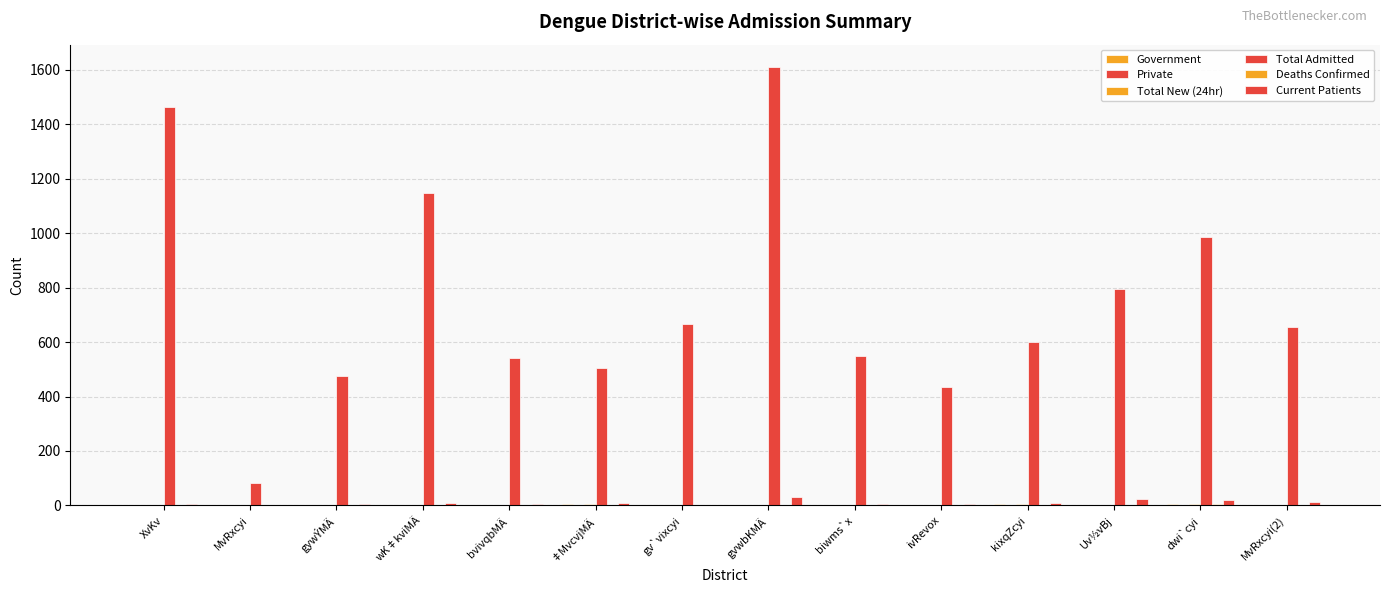

Reading left to right, extract all data points from this chart.

Government: 2	0	0	1	2	6	0	2	1	2	5	2	7	1
Private: 0	0	0	0	0	0	0	0	0	0	0	0	0	0
Total New (24hr): 2	0	0	1	2	6	0	2	1	2	5	2	7	1
Total Admitted: 1464	83	475	1146	543	506	667	1611	550	434	601	796	987	654
Deaths Confirmed: 1	0	0	0	1	0	1	0	0	0	0	0	7	0
Current Patients: 6	0	4	10	7	10	2	30	7	4	8	24	21	13